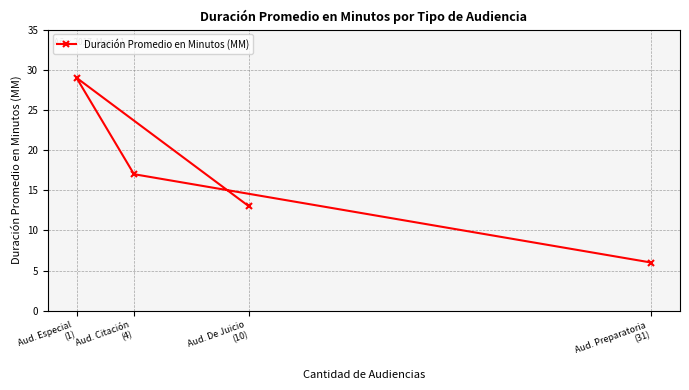

Does the chart display data point markers on the line(s)?

Yes